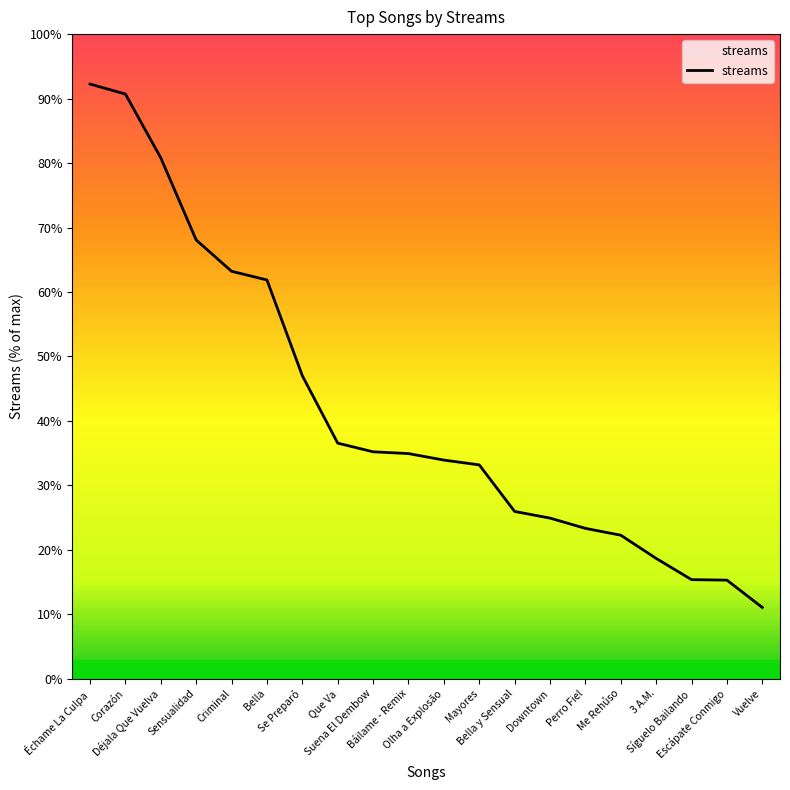

True or false: the data has more than 2 interior local peaks.

False